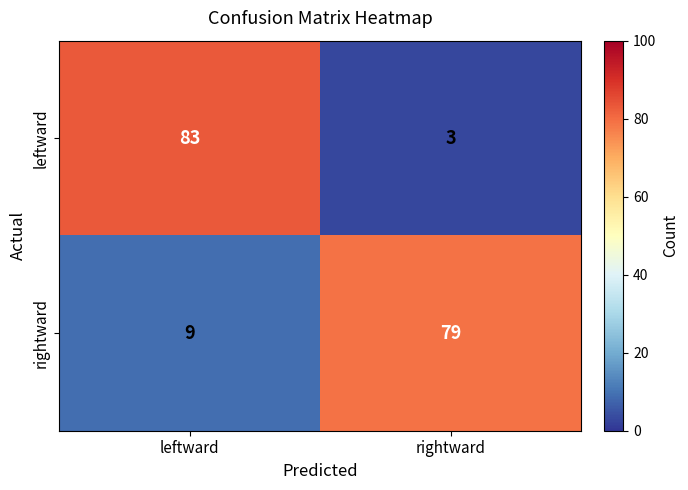

Reading left to right, list all the values displayed in this chart.

leftward: leftward=83	rightward=3
rightward: leftward=9	rightward=79